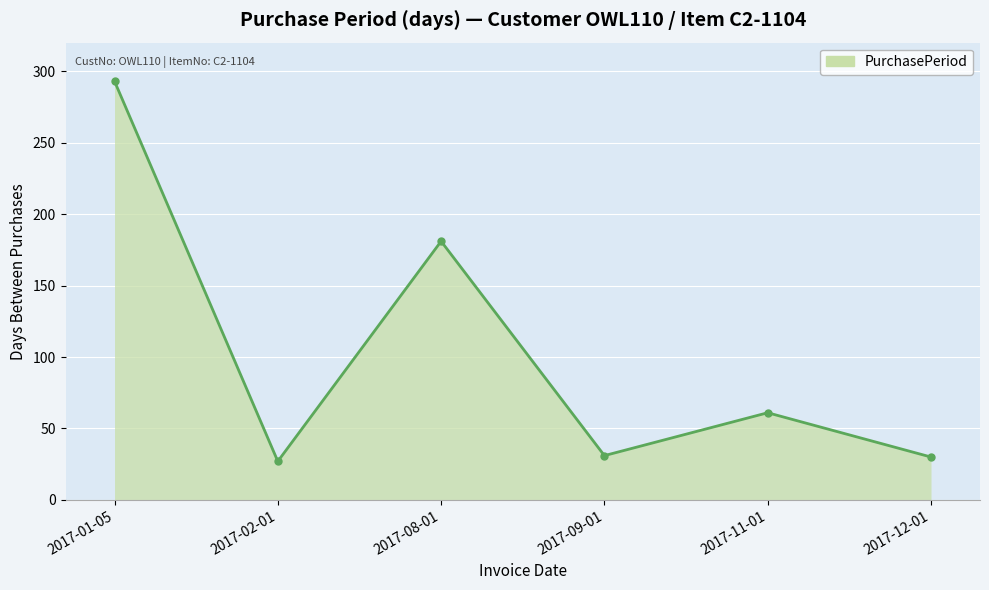

What is the greatest value displayed?

293